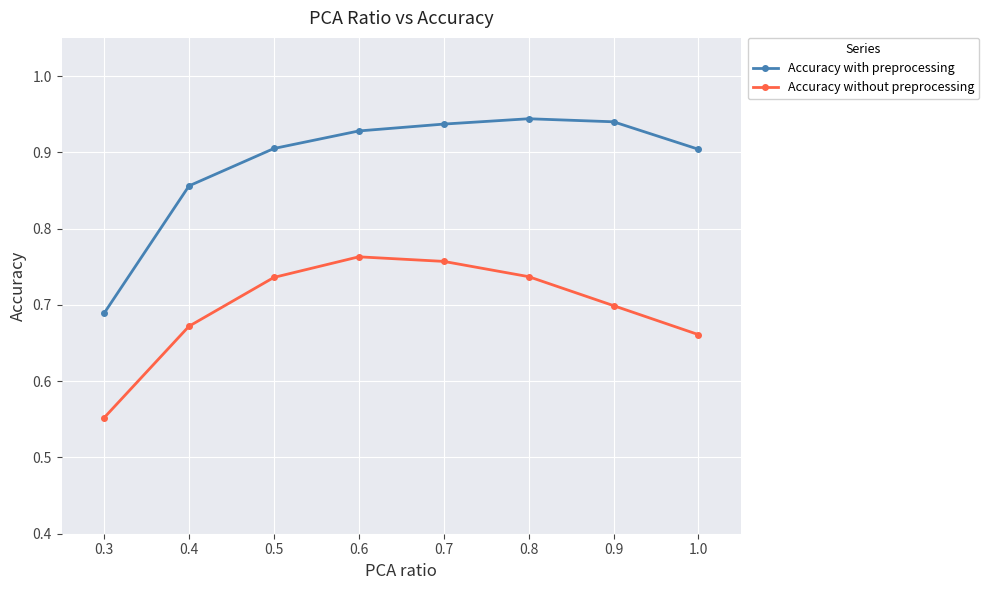

Which series has the largest total across all categories?

Accuracy with preprocessing